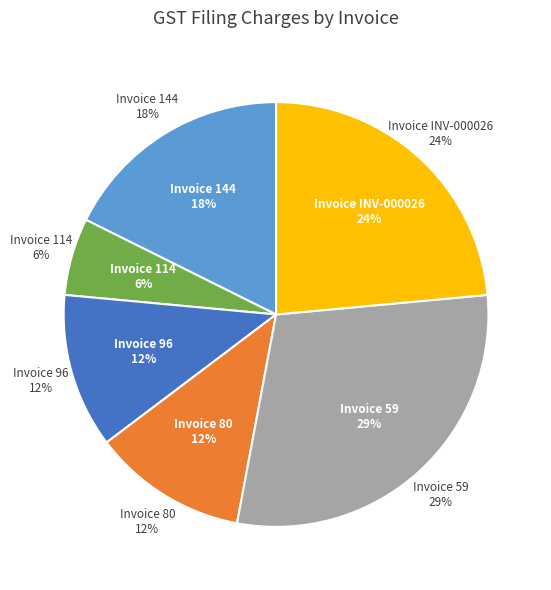

To the nearest percent, what portion does 59 represent?

29%